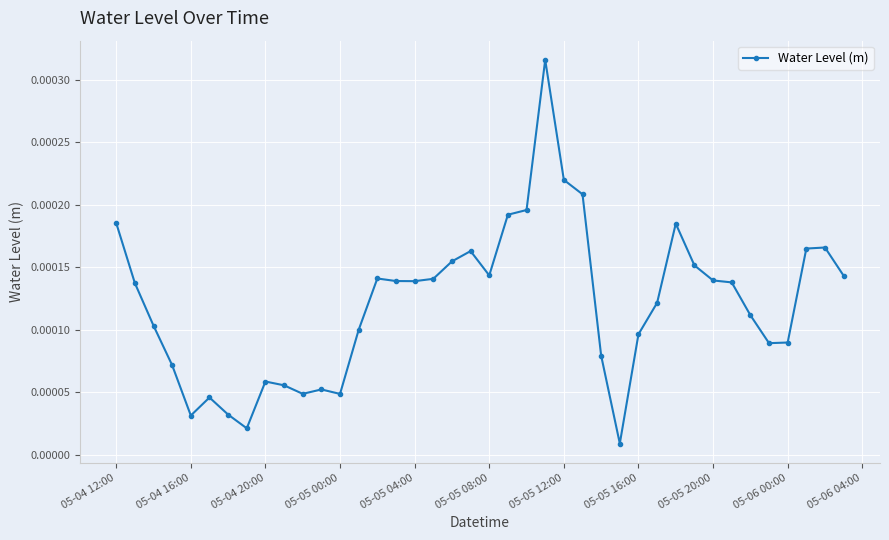

How many points are lower than both their immediate neighbors (excluding endpoints)?

8